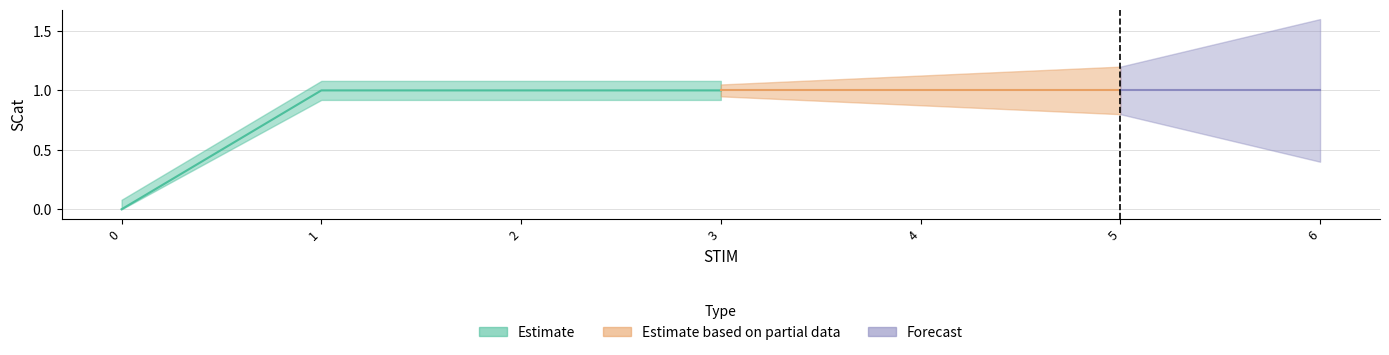

Does the chart have visible grid lines?

Yes